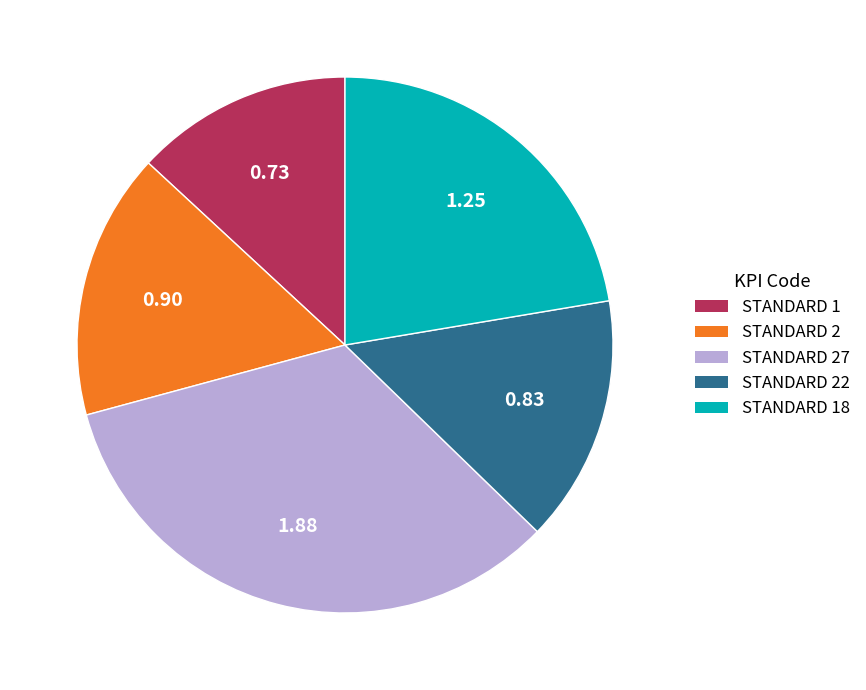

Does any single category account for the majority?

No